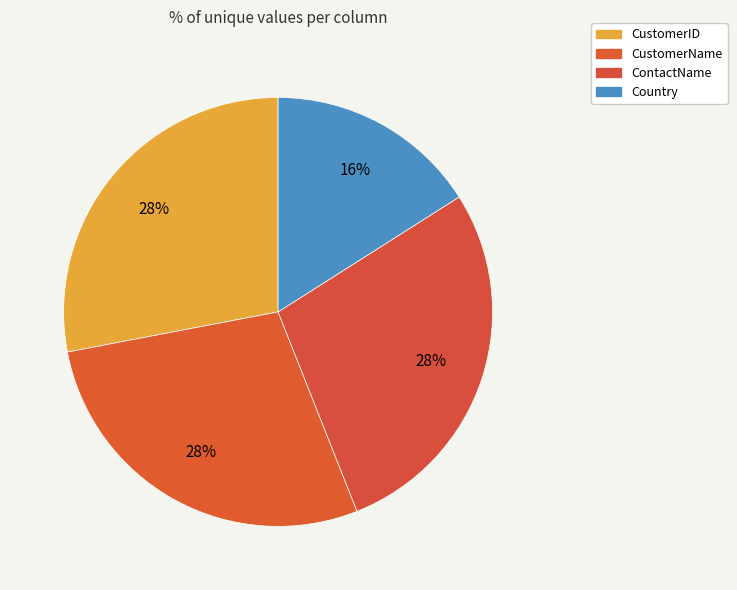

What percentage is NOT represented by CustomerID?

72.0%